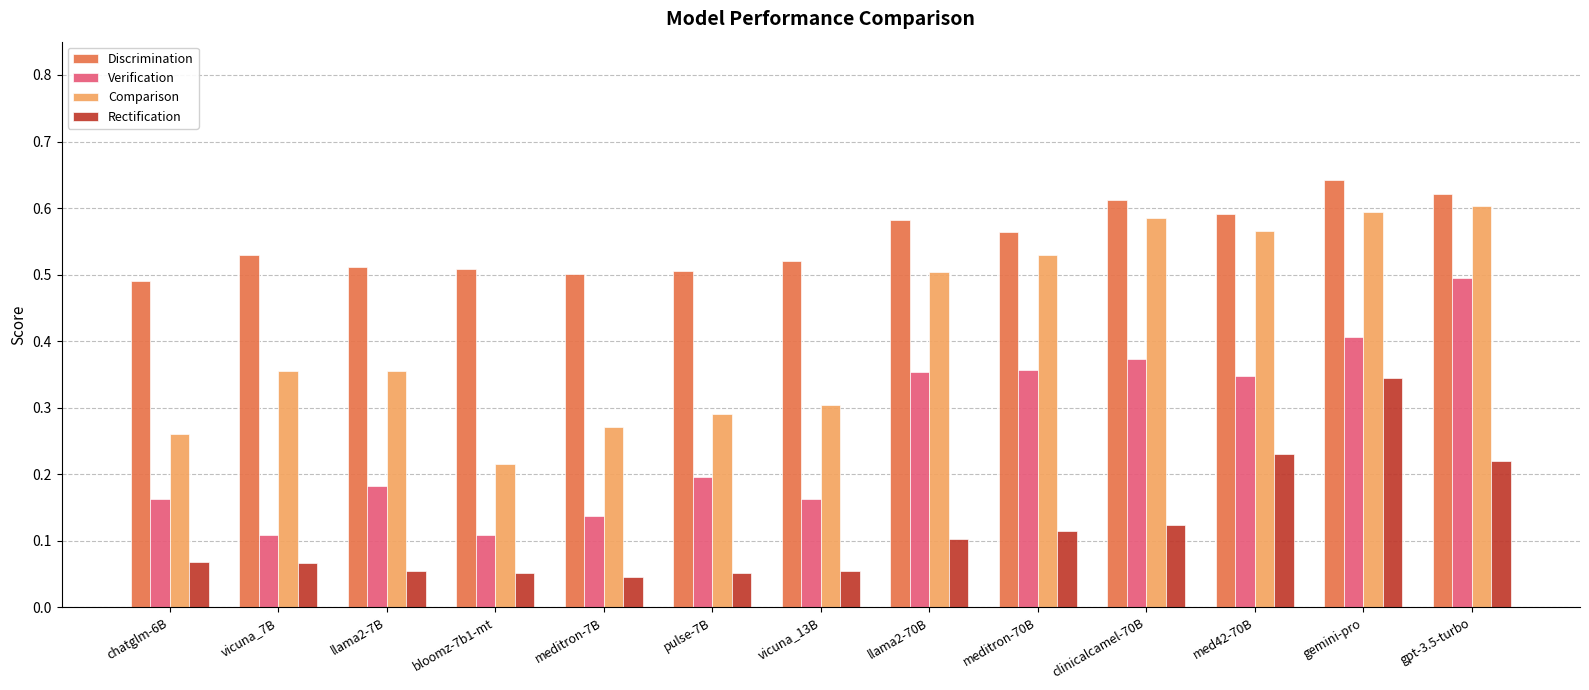

What is the sum of all Rectification values?

1.5